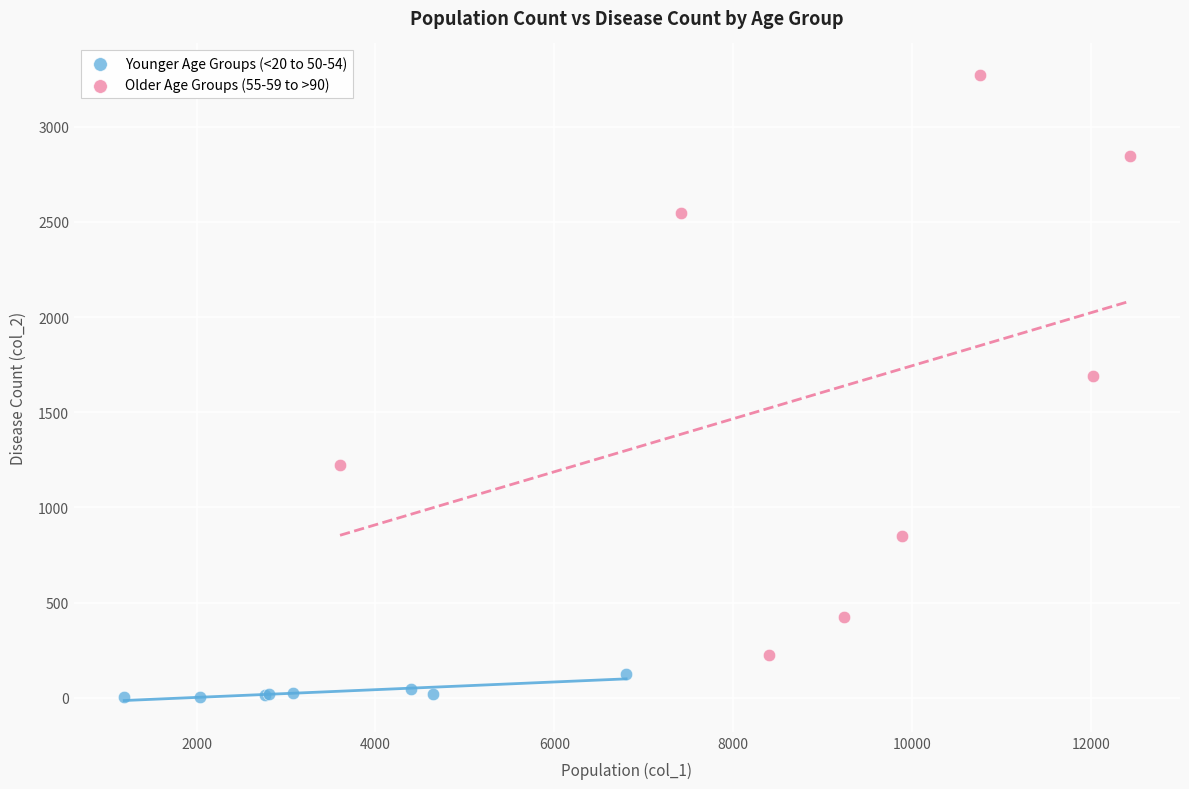

Which series has the largest Y range (max minus min)?

Older Age Groups (55-59 to >90)